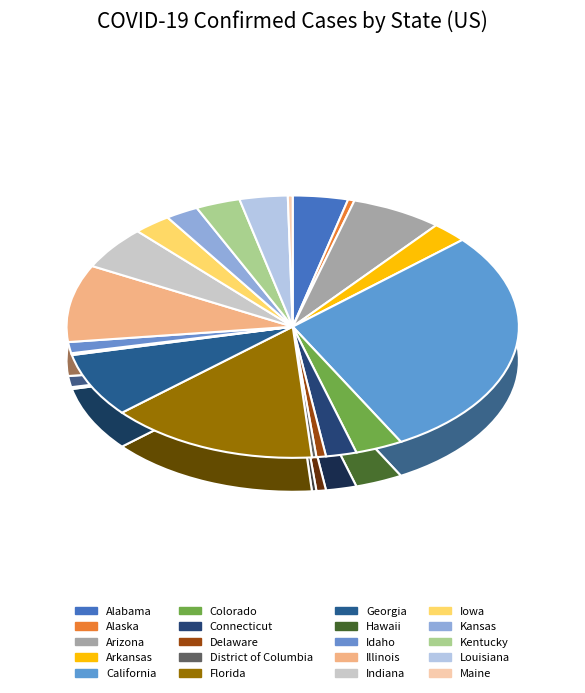

True or false: Kentucky accounts for 3% of the total.

True